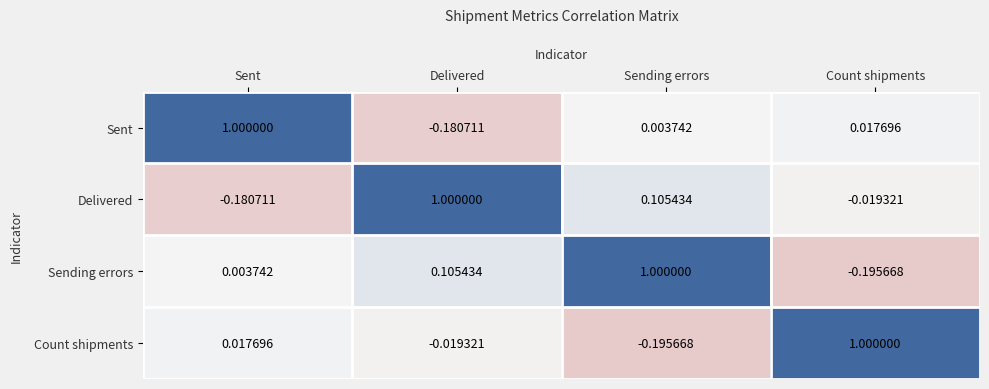

Count the number of data series in this chart.

4